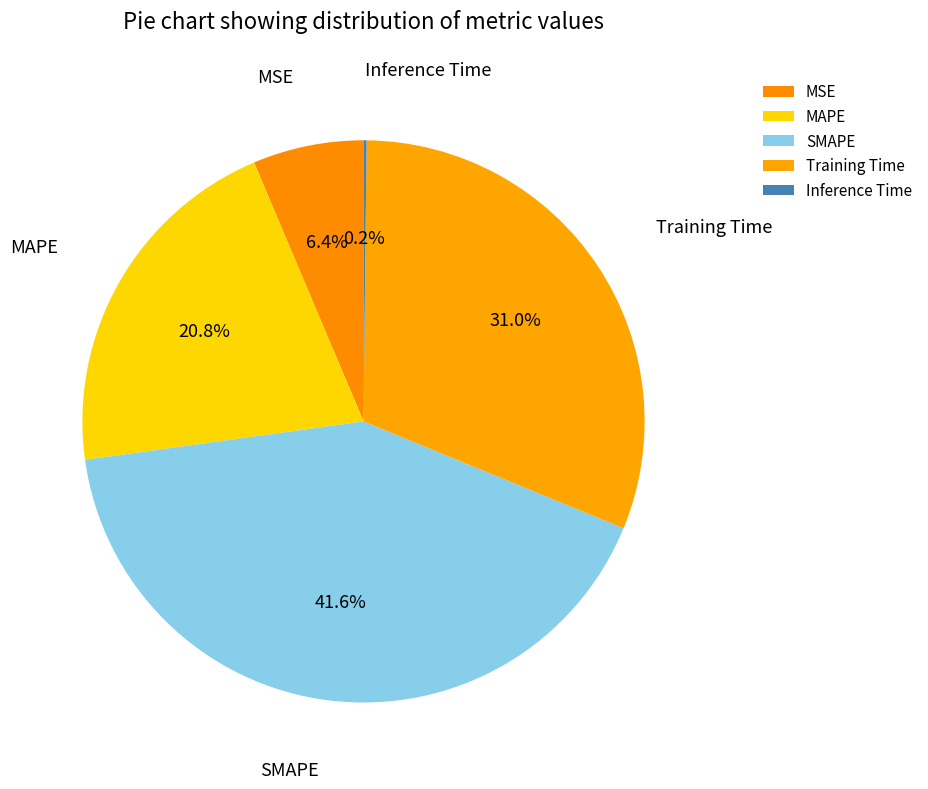

To the nearest percent, what percentage of the pie is Training Time?

31%